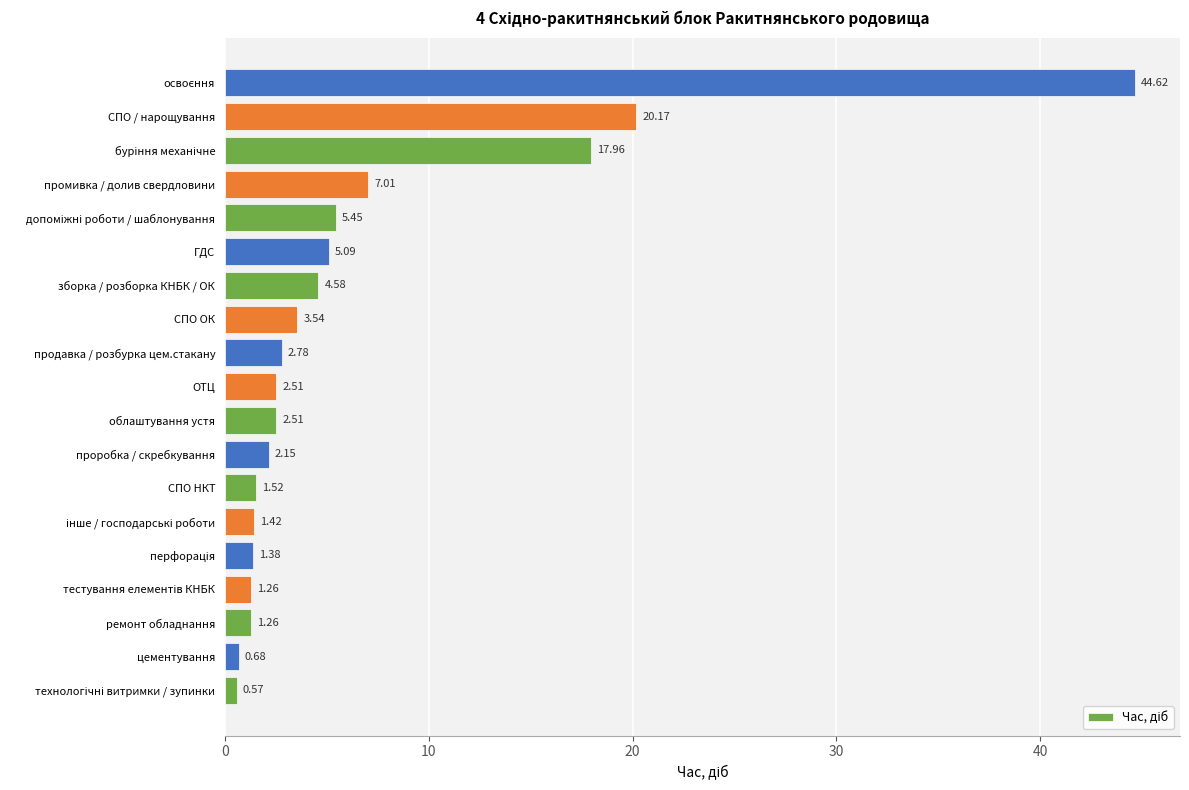

What is the maximum value shown in the chart?

44.6